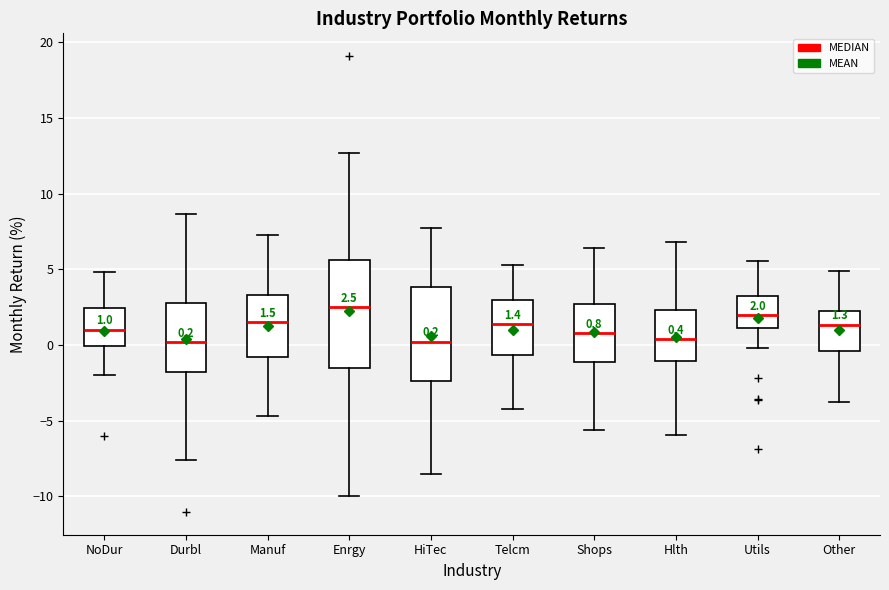

Which box is the tallest, from its lower edge to its upper edge?

Enrgy